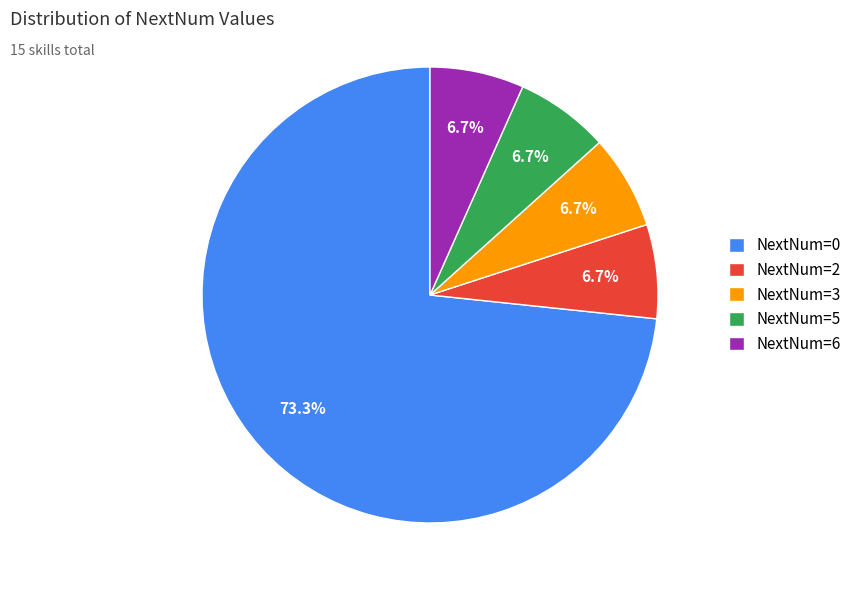

Between NextNum=0 and NextNum=2, which is larger?

NextNum=0